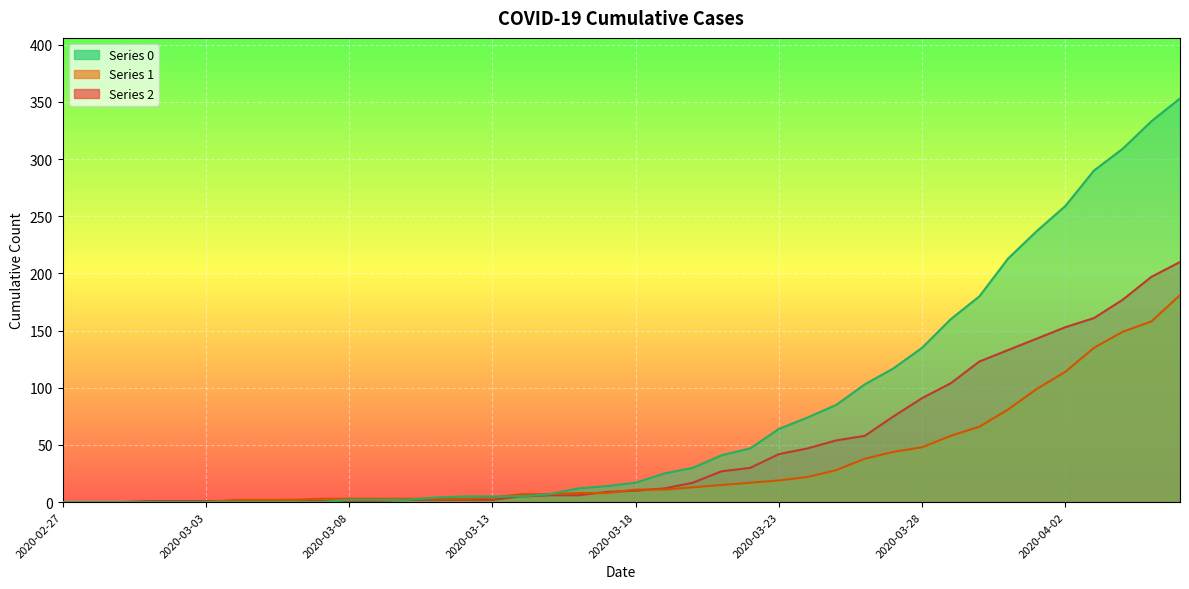

Between which two adjacent categories do 1 and 0 first intersect?

2020-03-10 and 2020-03-11